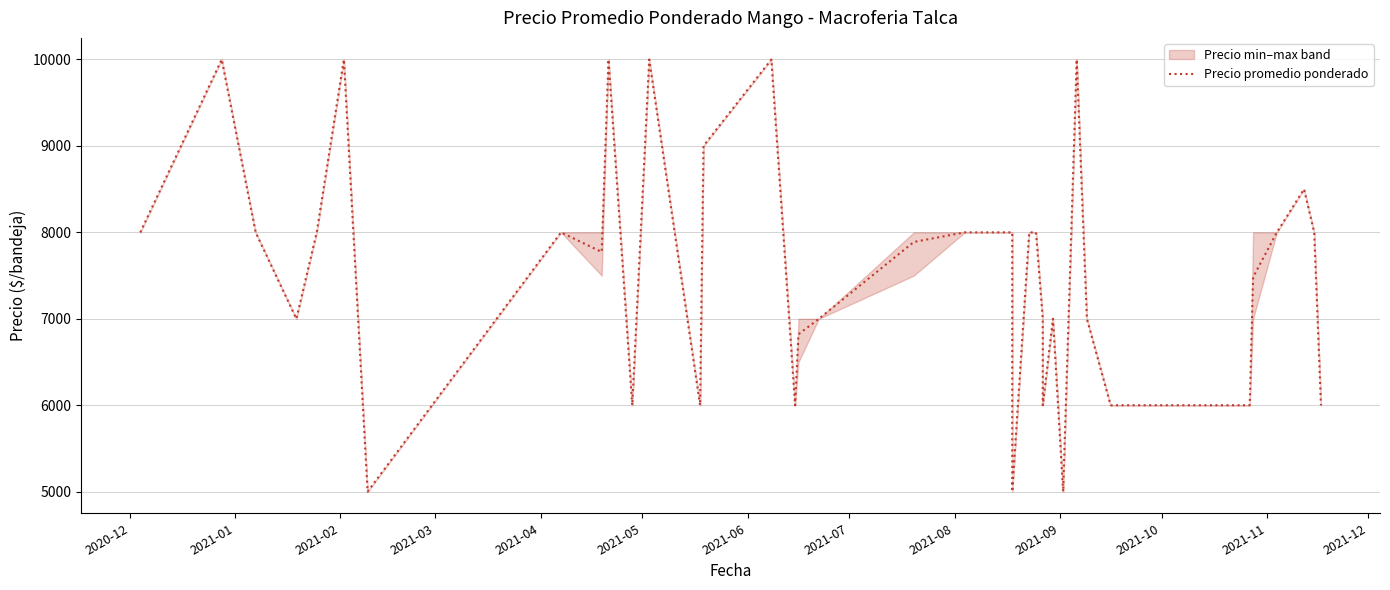

How many points are higher than both their immediate neighbors (excluding endpoints)?

9